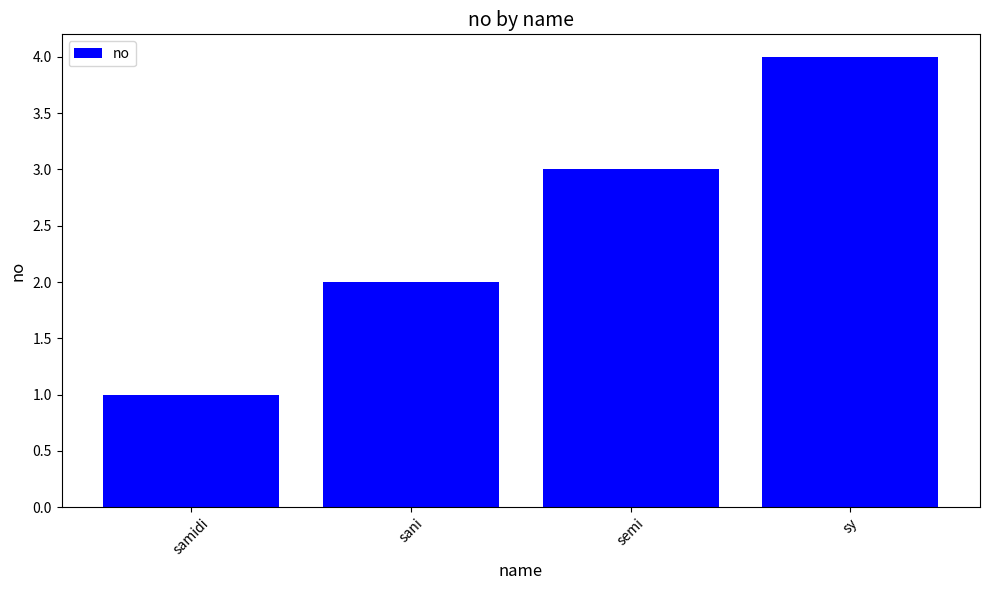

What is the change in value from samidi to sy?

+3